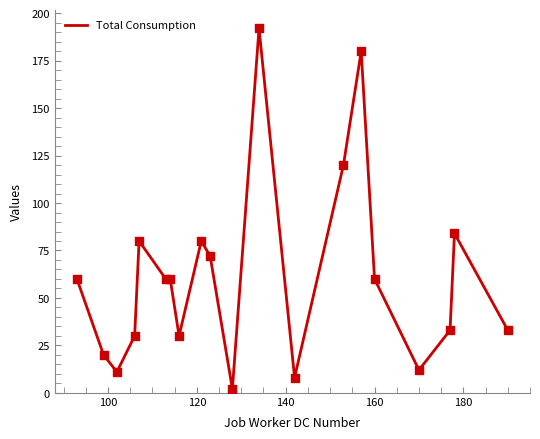

What is the difference between the maximum and minimum values?

190